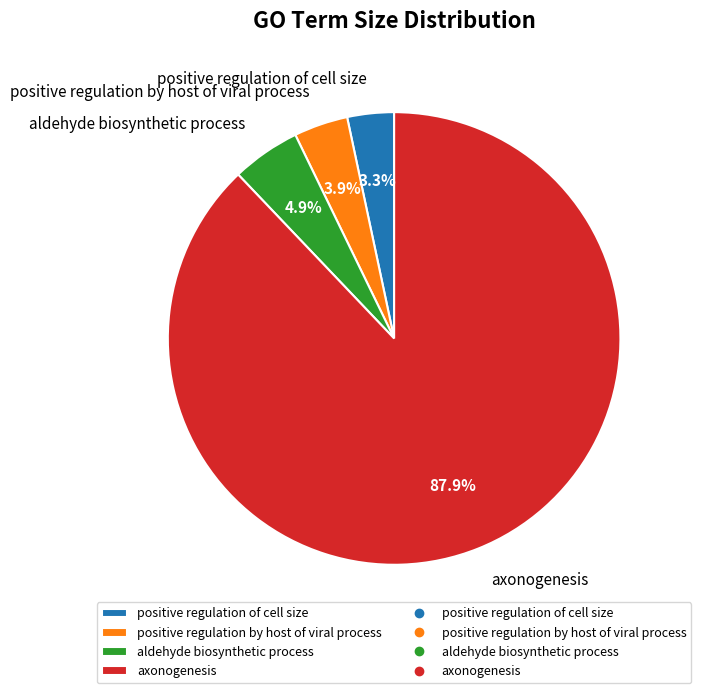

To the nearest percent, what is the difference between the positive regulation by host of viral process and aldehyde biosynthetic process slice percentages?

1%